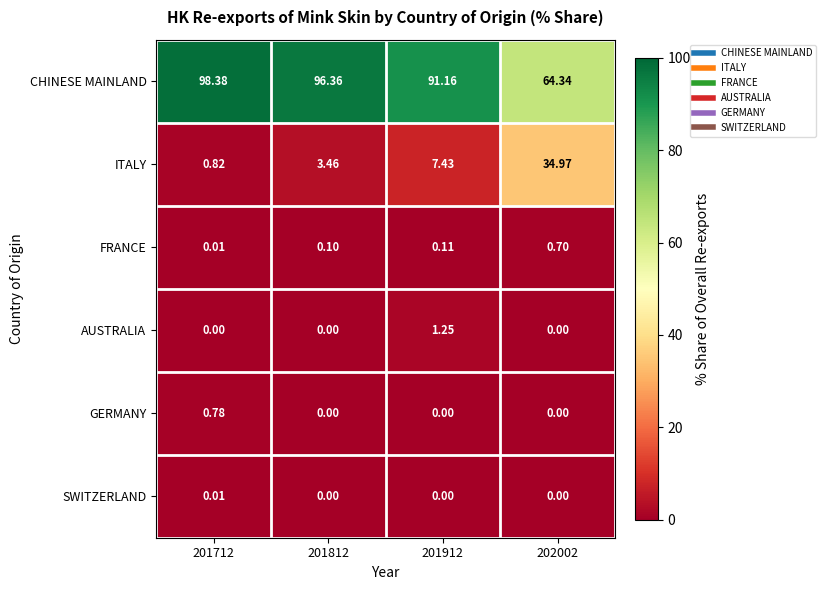

List the series in order of their peak value, lowest first.

SWITZERLAND, FRANCE, GERMANY, AUSTRALIA, ITALY, CHINESE MAINLAND